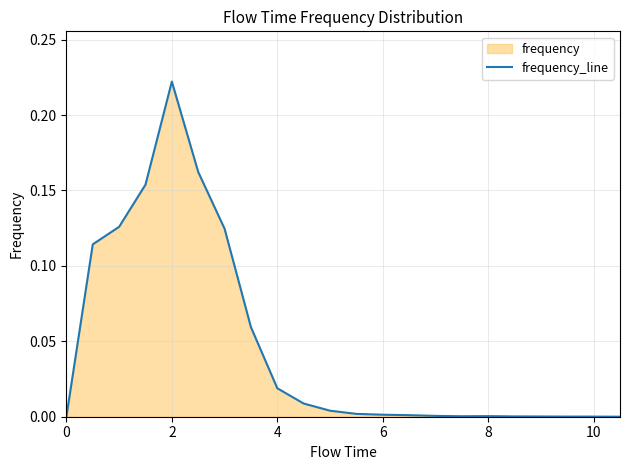

How many points are higher than both their immediate neighbors (excluding endpoints)?

2